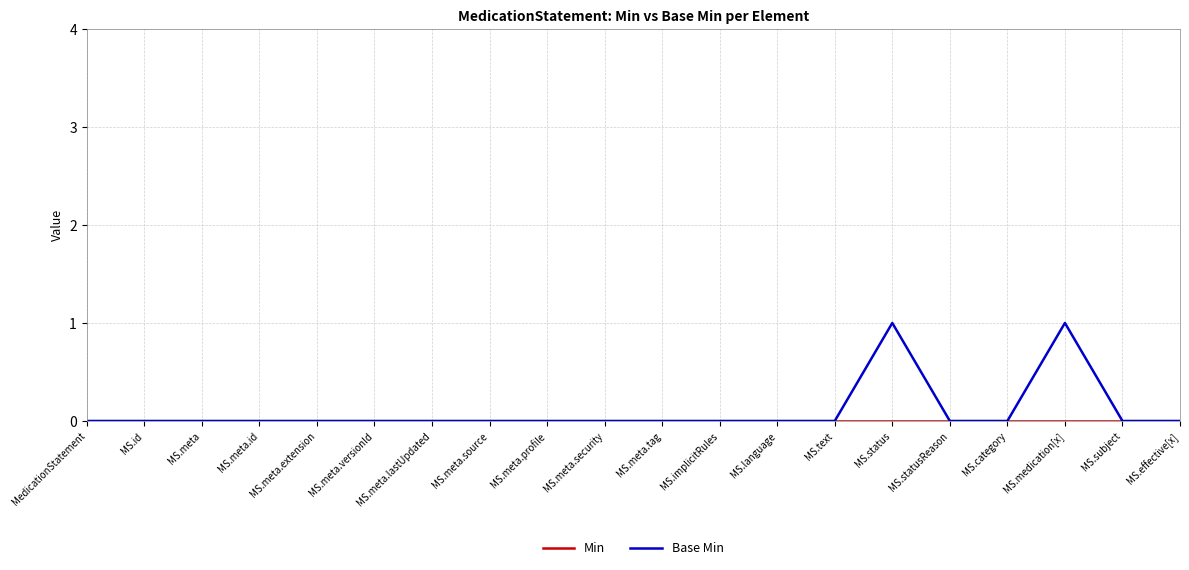

At which category does the chart reach its peak across all series?

MS.status